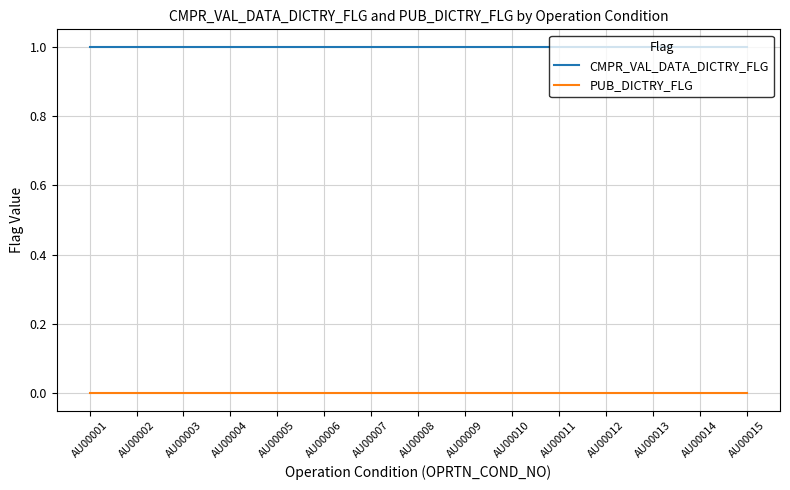

Count the number of data series in this chart.

2